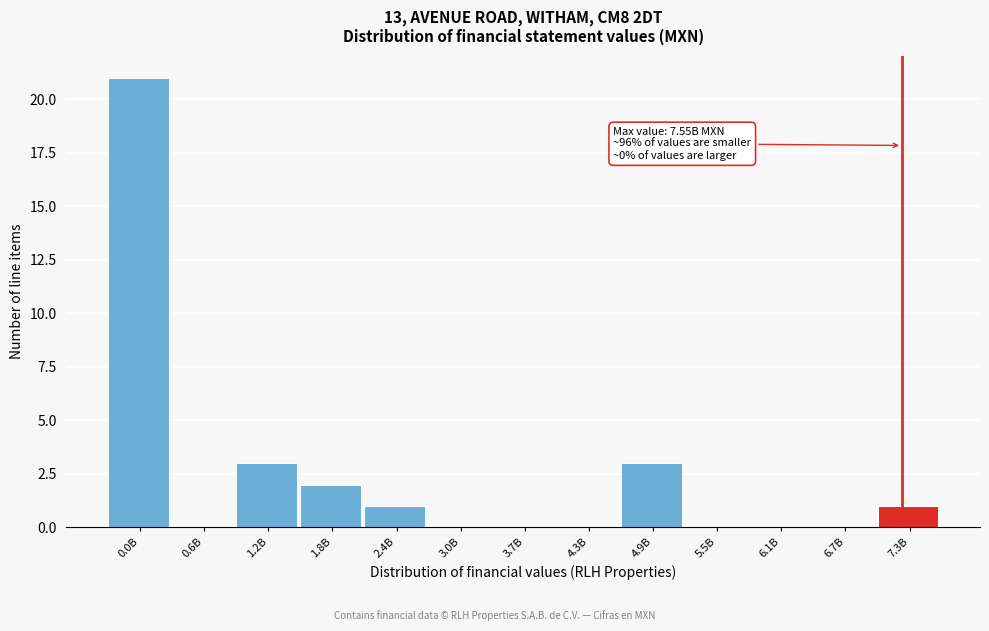

Reading left to right, extract all data points from this chart.

0.0B=21	0.6B=0	1.2B=3	1.8B=2	2.4B=1	3.0B=0	3.7B=0	4.3B=0	4.9B=3	5.5B=0	6.1B=0	6.7B=0	7.3B=1